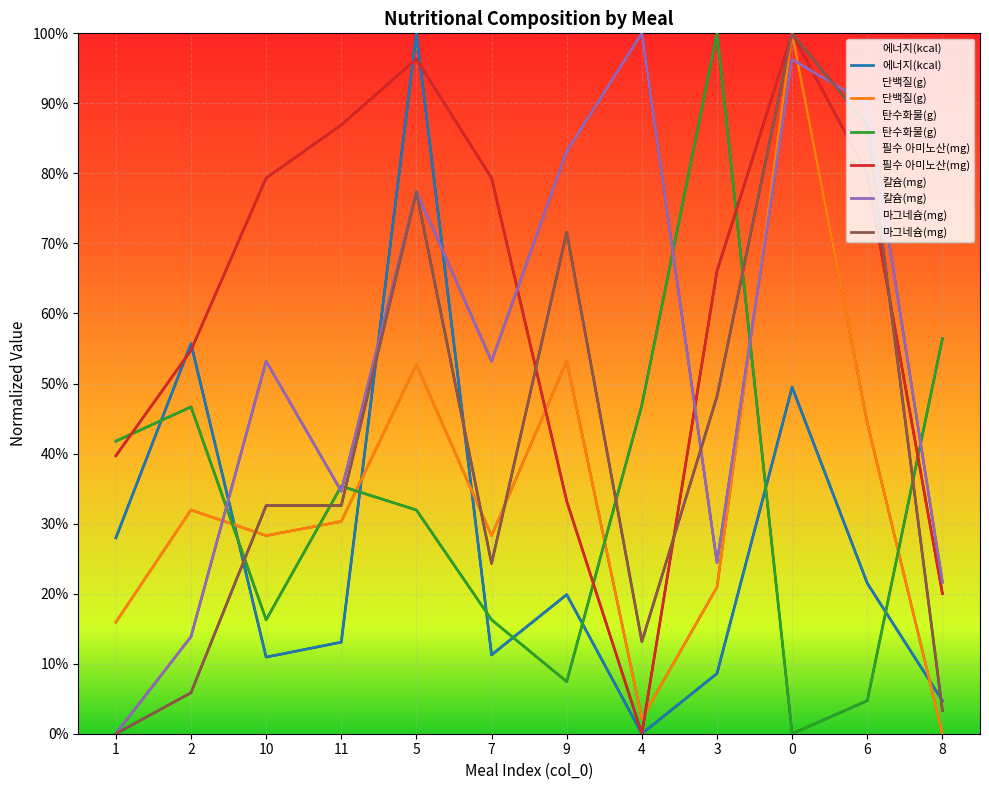

Reading left to right, list all the values displayed in this chart.

에너지(kcal): 1=0.3	2=0.6	10=0.1	11=0.1	5=1.0	7=0.1	9=0.2	4=0.0	3=0.1	0=0.5	6=0.2	8=0.0
단백질(g): 1=0.2	2=0.3	10=0.3	11=0.3	5=0.5	7=0.3	9=0.5	4=0.0	3=0.2	0=1.0	6=0.4	8=0.0
탄수화물(g): 1=0.4	2=0.5	10=0.2	11=0.4	5=0.3	7=0.2	9=0.1	4=0.5	3=1.0	0=0.0	6=0.0	8=0.6
필수 아미노산(mg): 1=0.4	2=0.5	10=0.8	11=0.9	5=1.0	7=0.8	9=0.3	4=0.0	3=0.7	0=1.0	6=0.8	8=0.2
칼슘(mg): 1=0.0	2=0.1	10=0.5	11=0.3	5=0.8	7=0.5	9=0.8	4=1.0	3=0.2	0=1.0	6=0.9	8=0.2
마그네슘(mg): 1=0.0	2=0.1	10=0.3	11=0.3	5=0.8	7=0.2	9=0.7	4=0.1	3=0.5	0=1.0	6=0.9	8=0.0